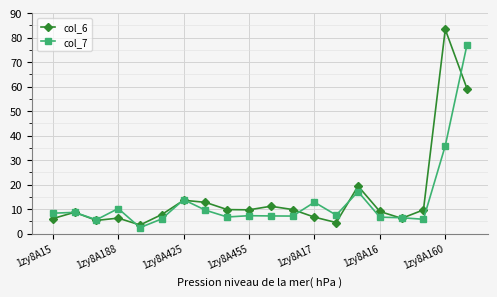

What are all the series names shown in the legend?

col_6, col_7